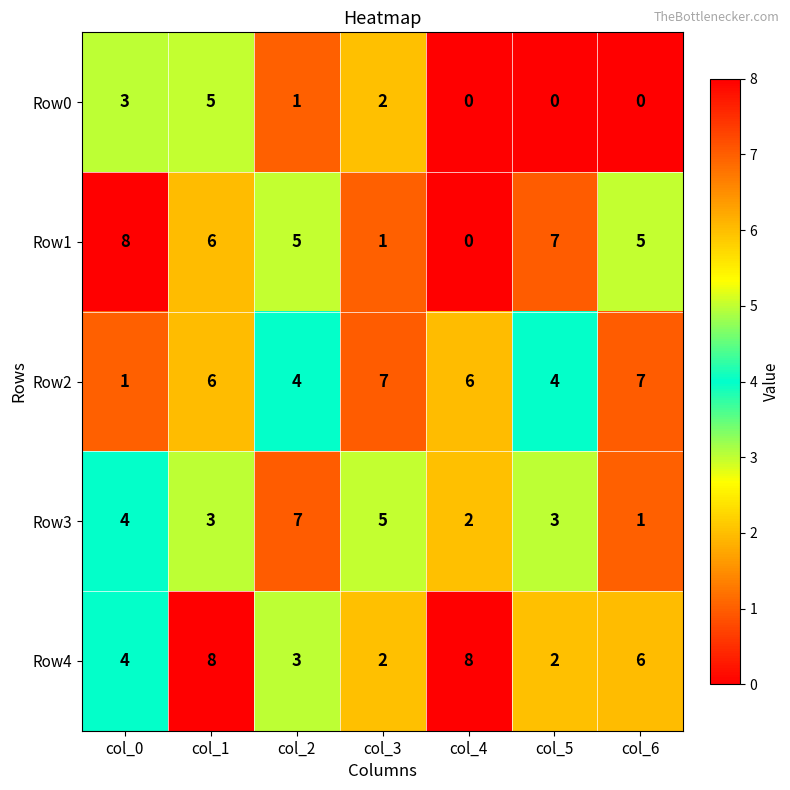

What is the average value of the Row1 series?

5